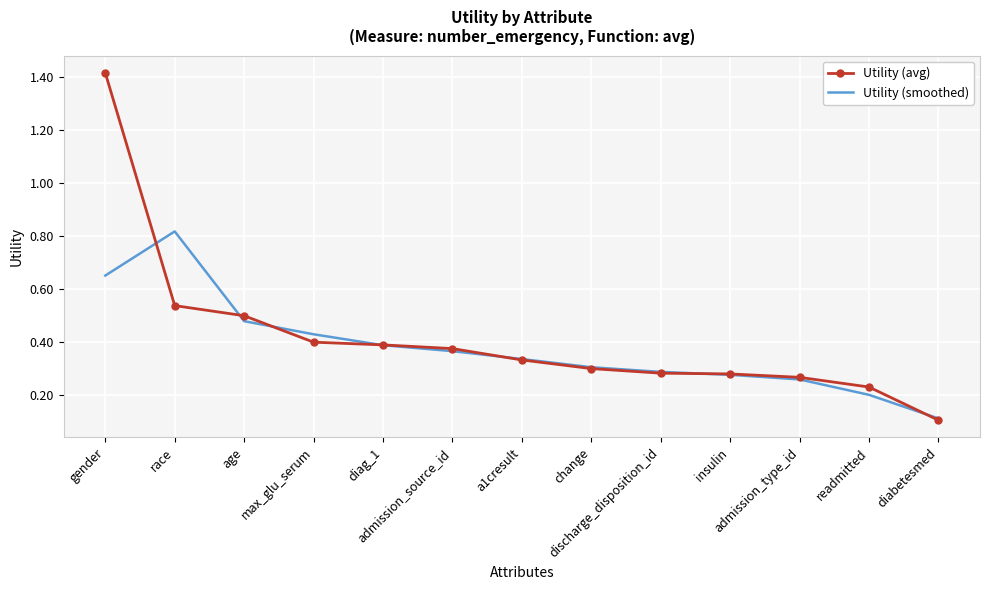

Which series has the widest spread of values?

Utility (avg)